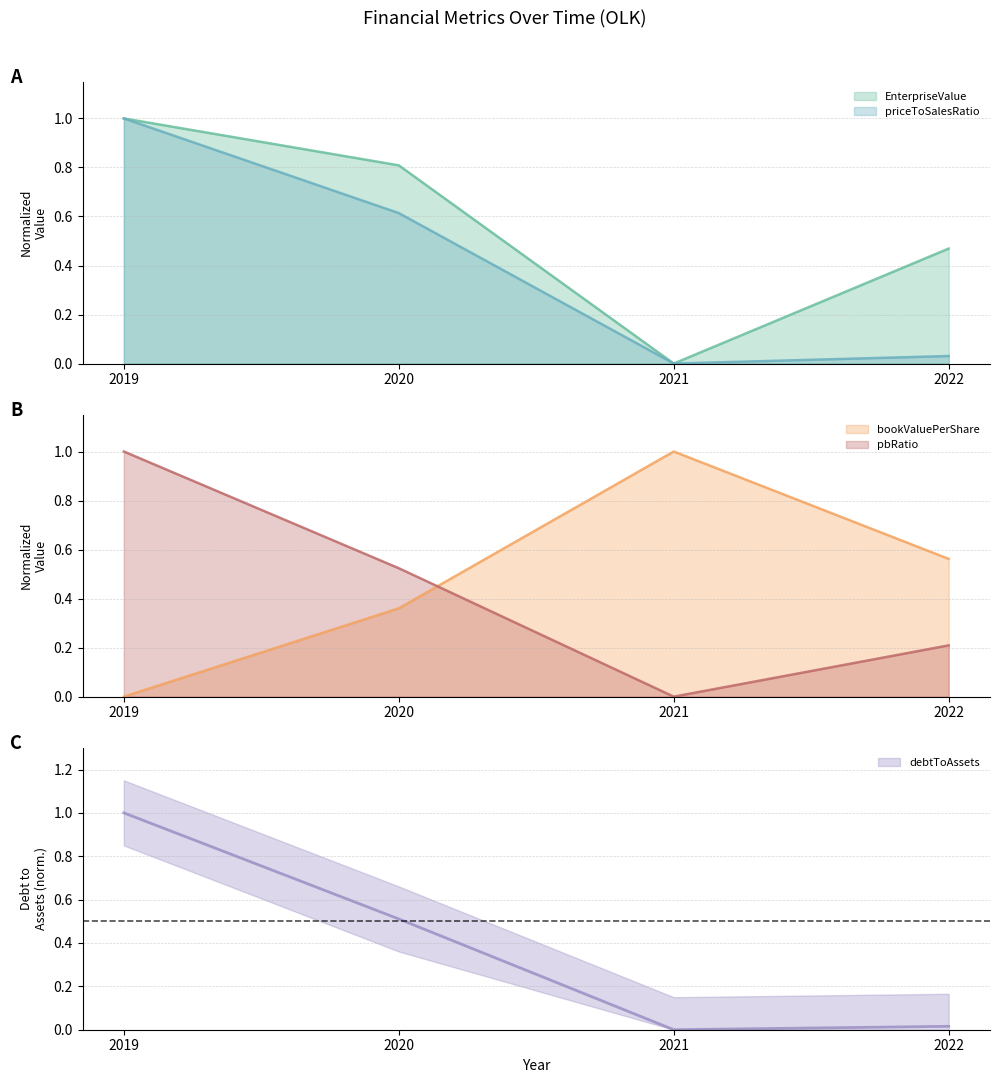

At which category does bookValuePerShare reach its first local peak?

2021